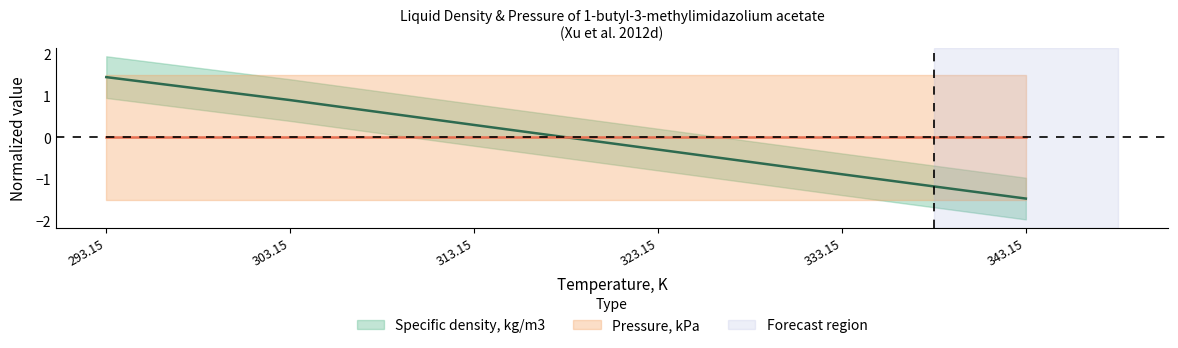

Which category has the highest value across all series?

293.15